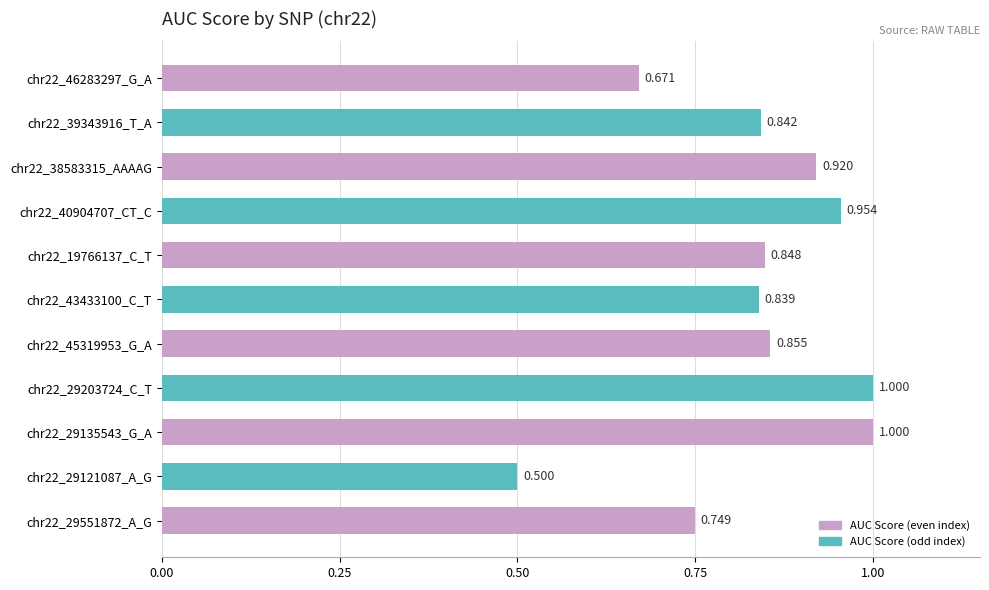

What is the difference between the second highest and minimum values?

0.5